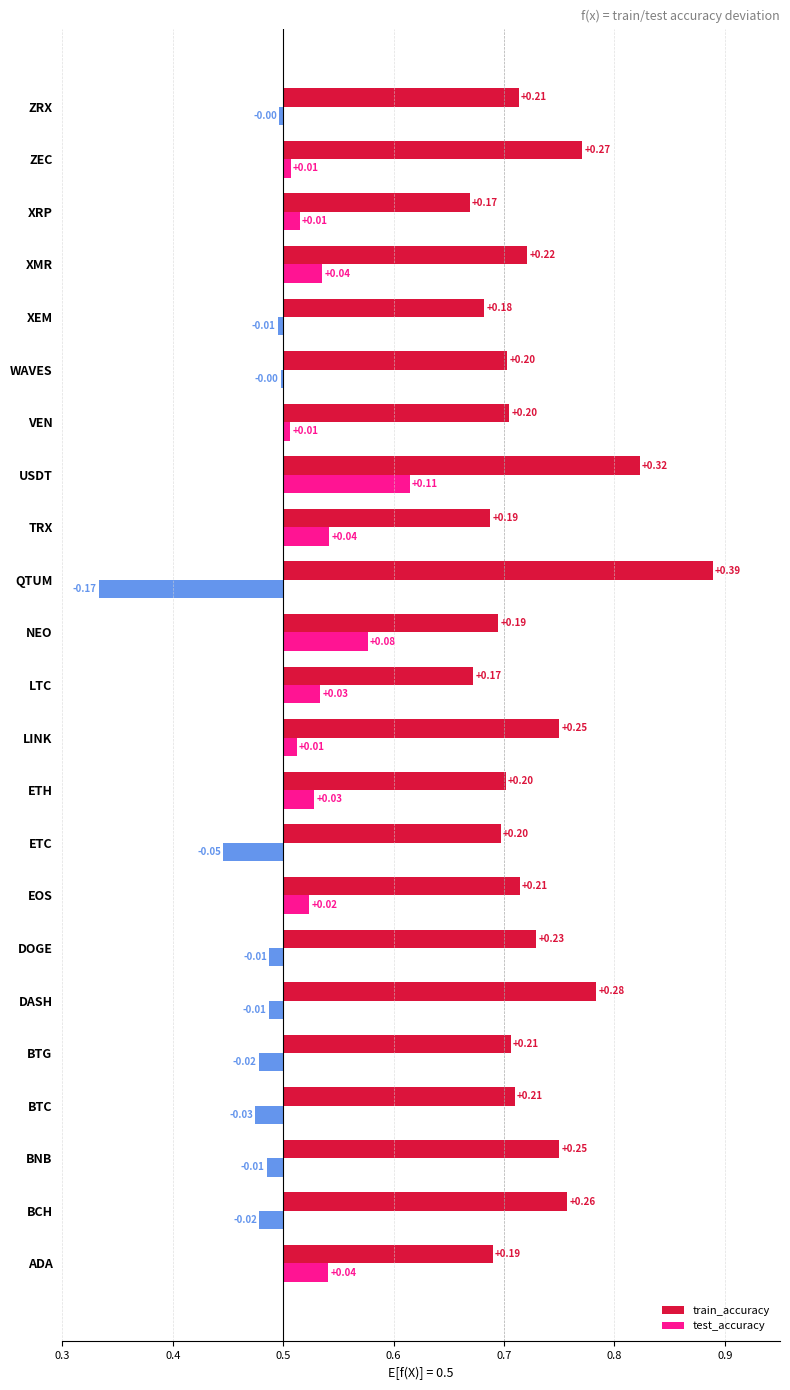

At BTG, list the series in order from largest to smallest.

train_accuracy, test_accuracy